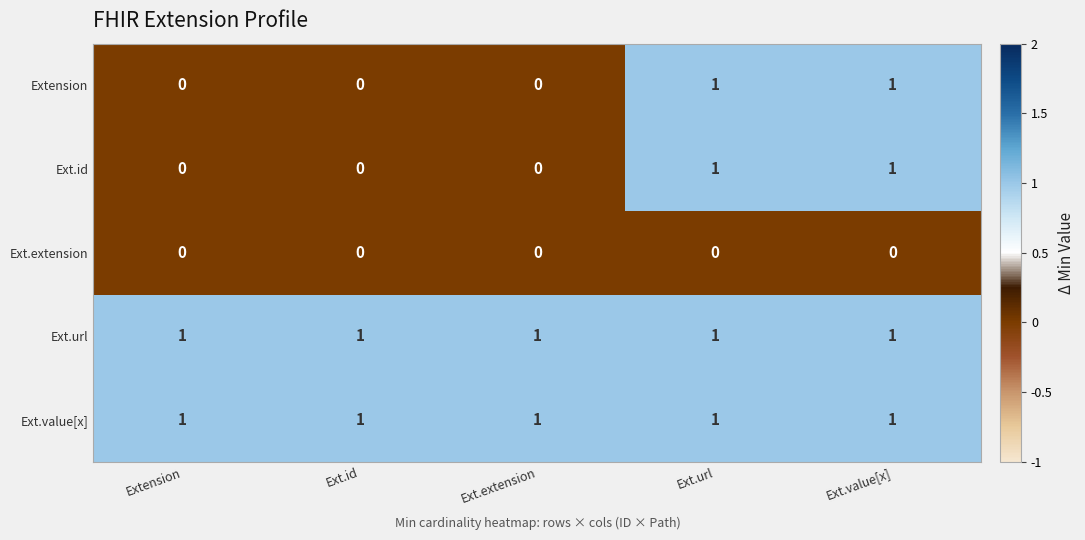

Reading left to right, list all the values displayed in this chart.

Extension: Extension=0	Ext.id=0	Ext.extension=0	Ext.url=1	Ext.value[x]=1
Ext.id: Extension=0	Ext.id=0	Ext.extension=0	Ext.url=1	Ext.value[x]=1
Ext.extension: Extension=0	Ext.id=0	Ext.extension=0	Ext.url=0	Ext.value[x]=0
Ext.url: Extension=1	Ext.id=1	Ext.extension=1	Ext.url=1	Ext.value[x]=1
Ext.value[x]: Extension=1	Ext.id=1	Ext.extension=1	Ext.url=1	Ext.value[x]=1